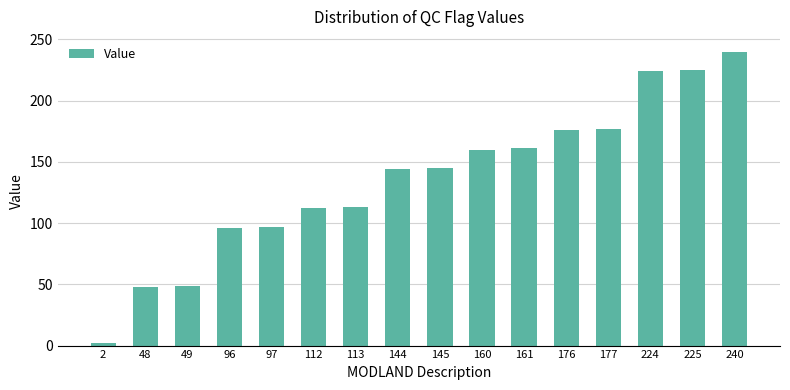

What is the change in value from 48 to 177?

+129